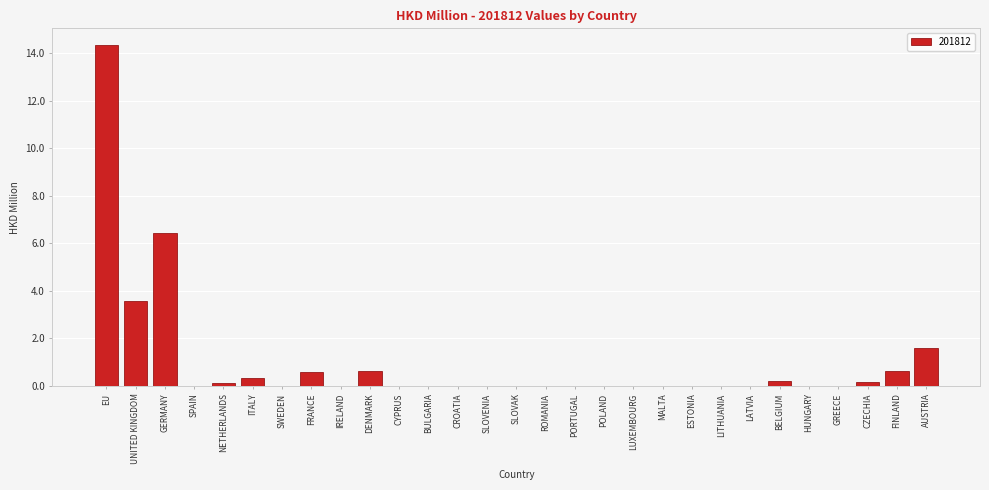

What is the approximate value at FRANCE?

0.6